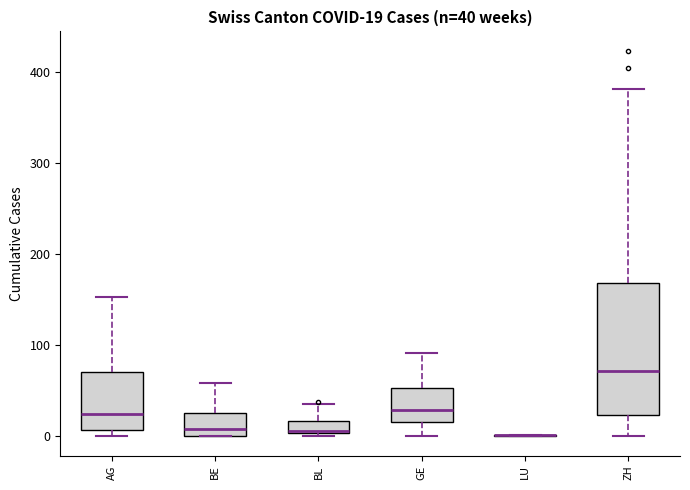

Which box is the tallest, from its lower edge to its upper edge?

ZH